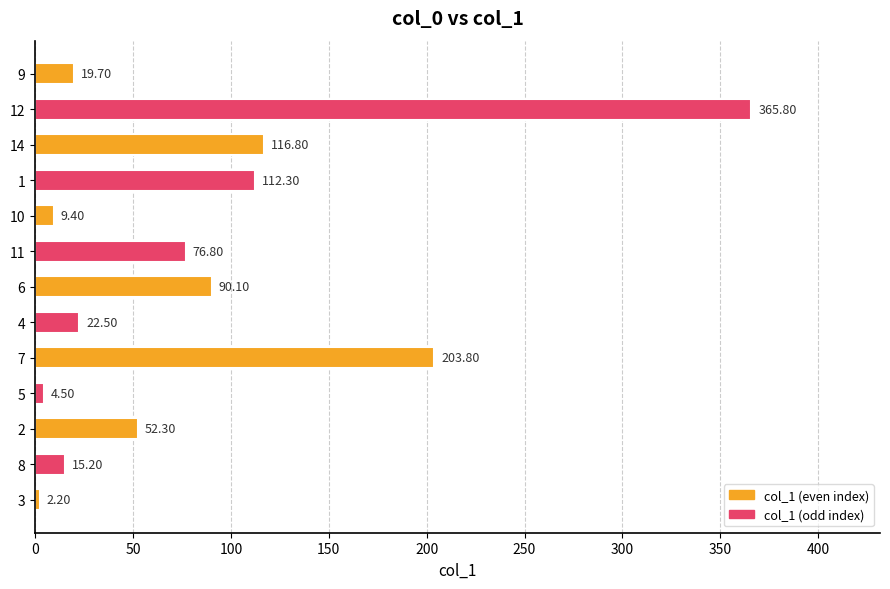

What is the difference between the values at 10 and 2?

42.9